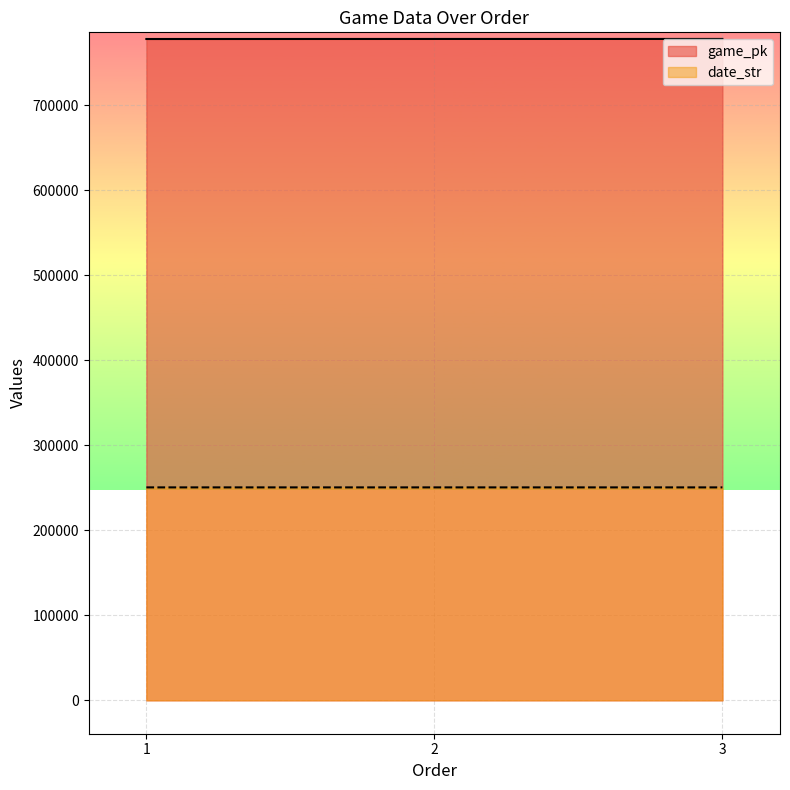

Which series has the largest total across all categories?

game_pk